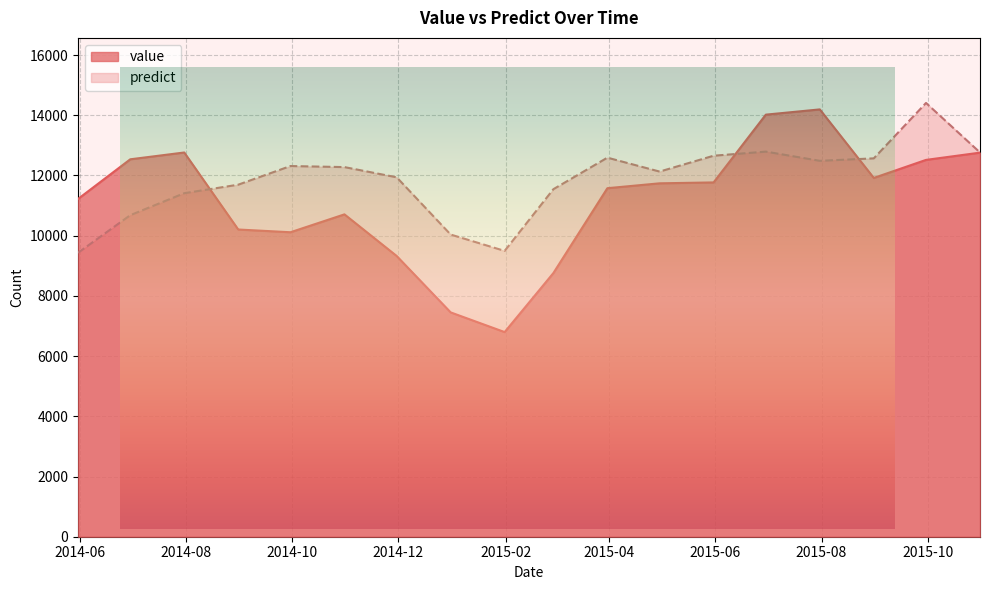

The value of predict at 2015-05-31 is 20916.0. True or false?

False